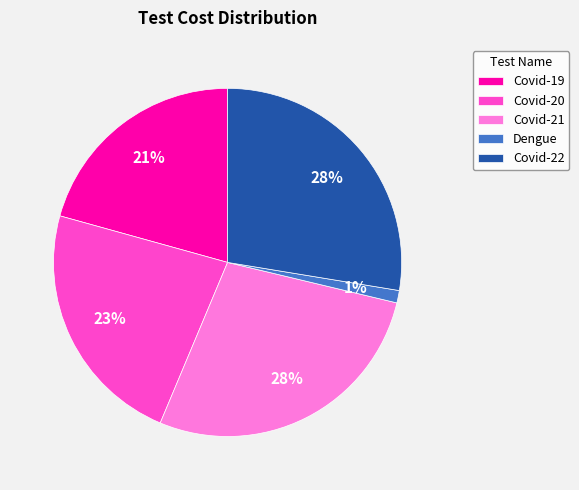

True or false: Covid-19 accounts for 21% of the total.

True